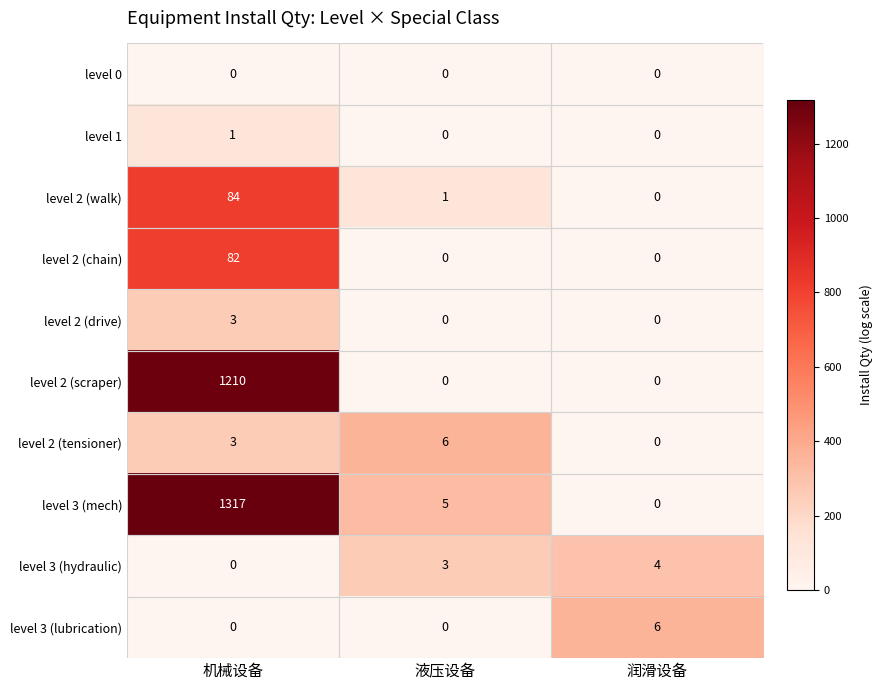

The level 2 (scraper) series shows 0 at 润滑设备. True or false?

True